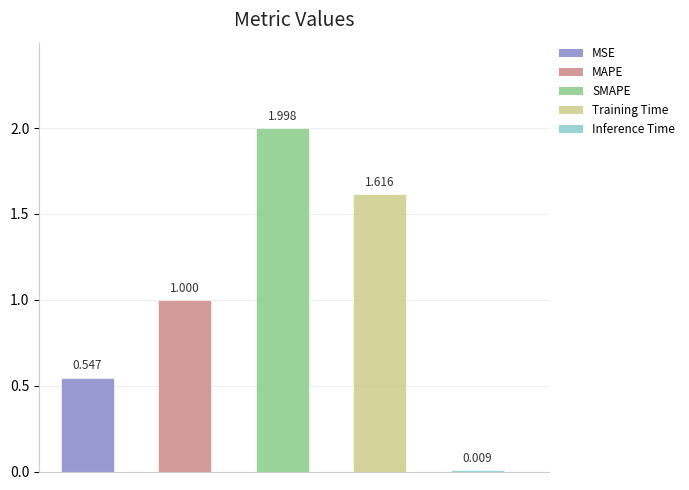

Reading left to right, transcribe all the data shown in this chart.

0.5	1.0	2.0	1.6	0.0